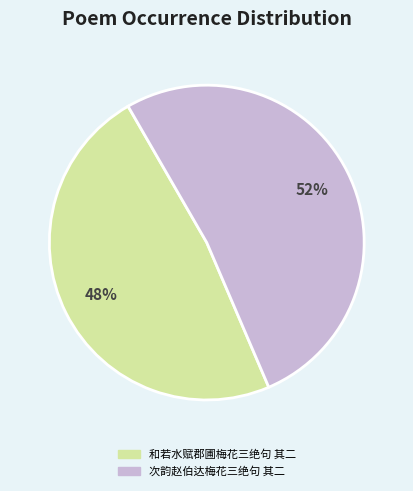

Does 和若水赋郡圃梅花三绝句 其二 represent more than half of the total?

No